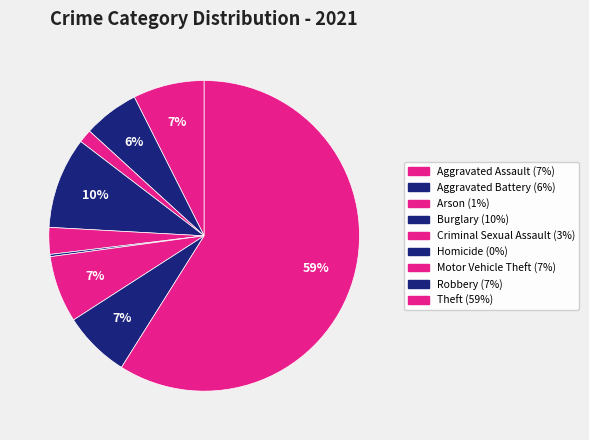

Which category has the smallest portion of the pie?

Homicide